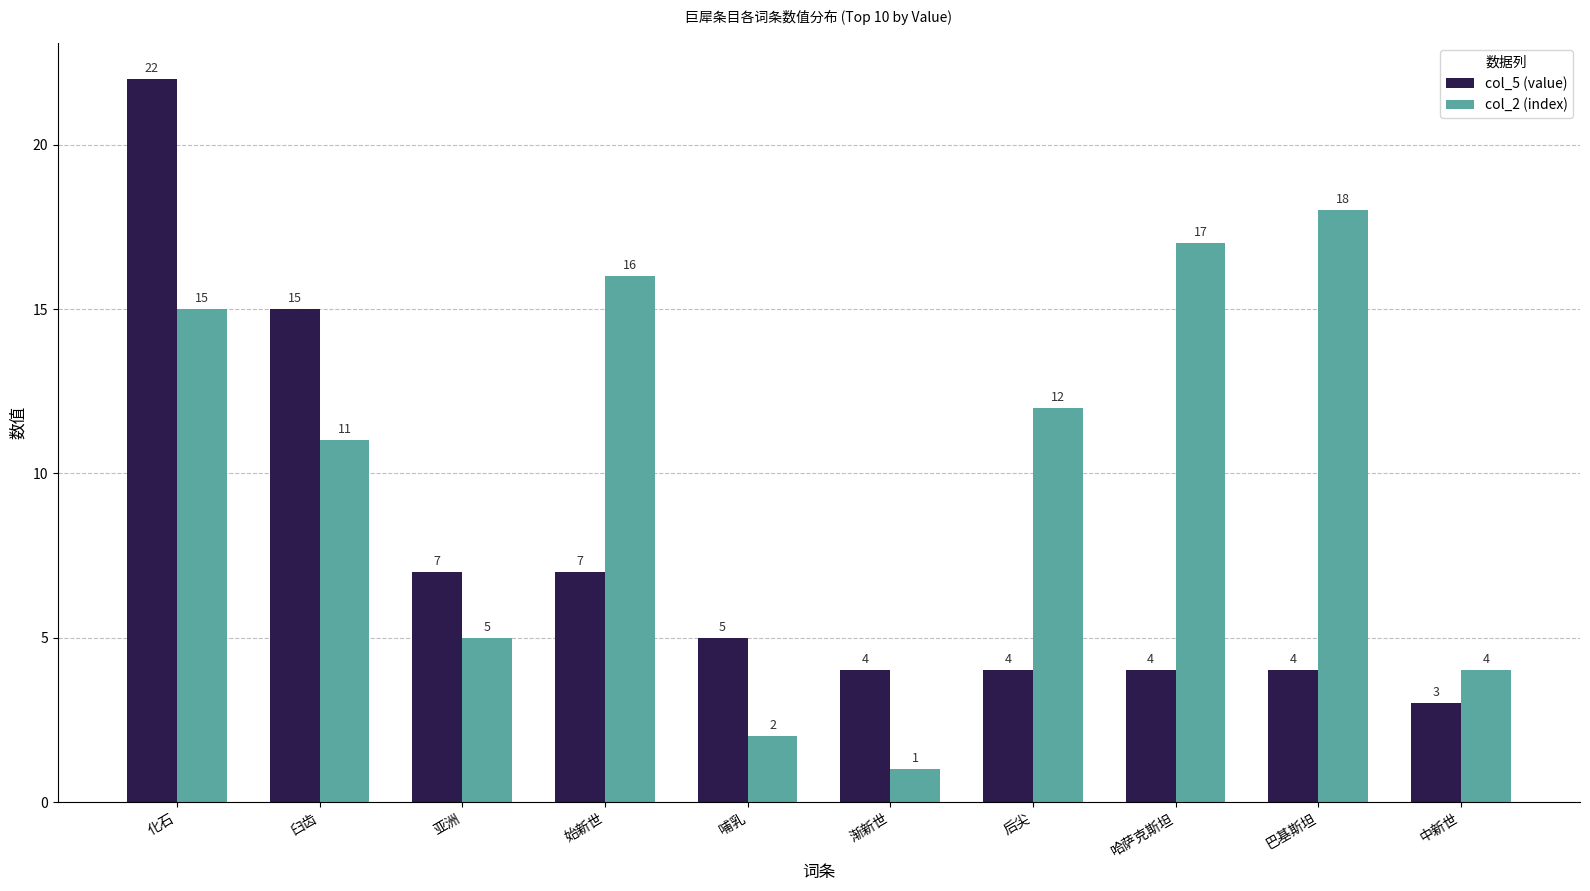

Which category has the lowest value in the col_5 (value) series?

中新世